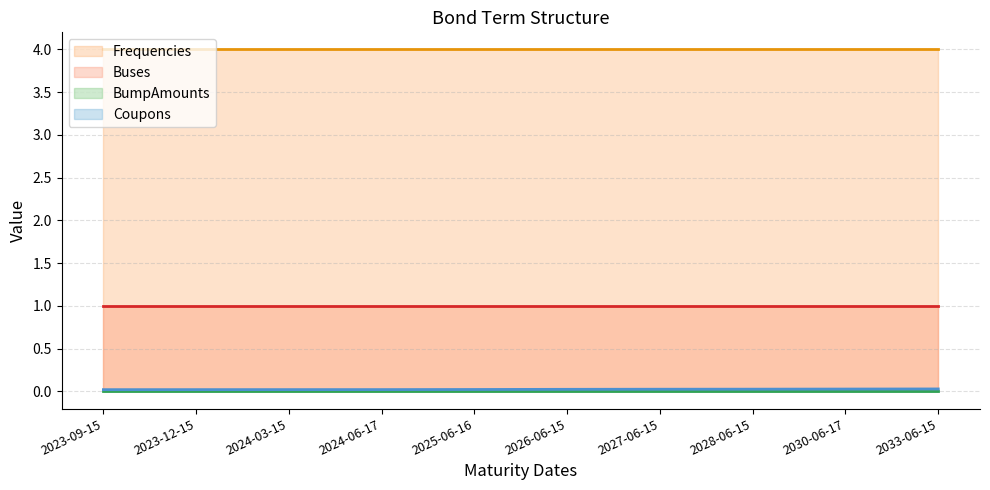

True or false: Buses has a value of 1.7 at 2023-12-15.

False